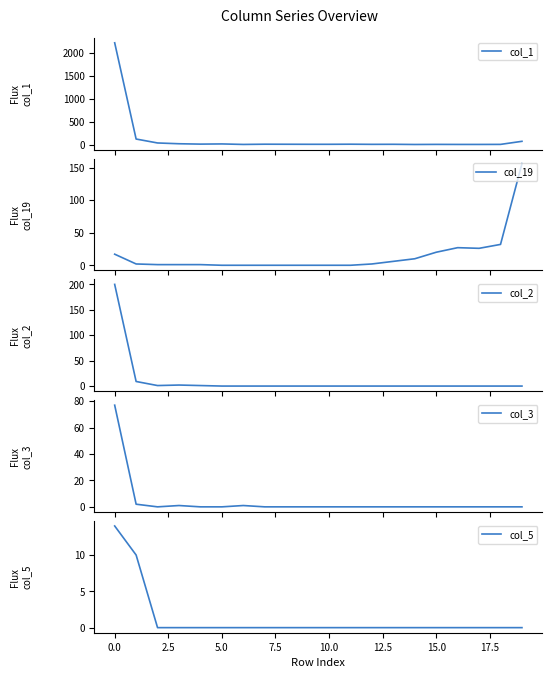

Which series has the largest range (max minus min)?

col_1